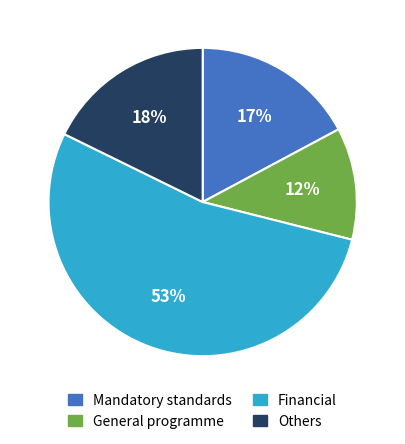

To the nearest percent, what is the average slice percentage?

25%